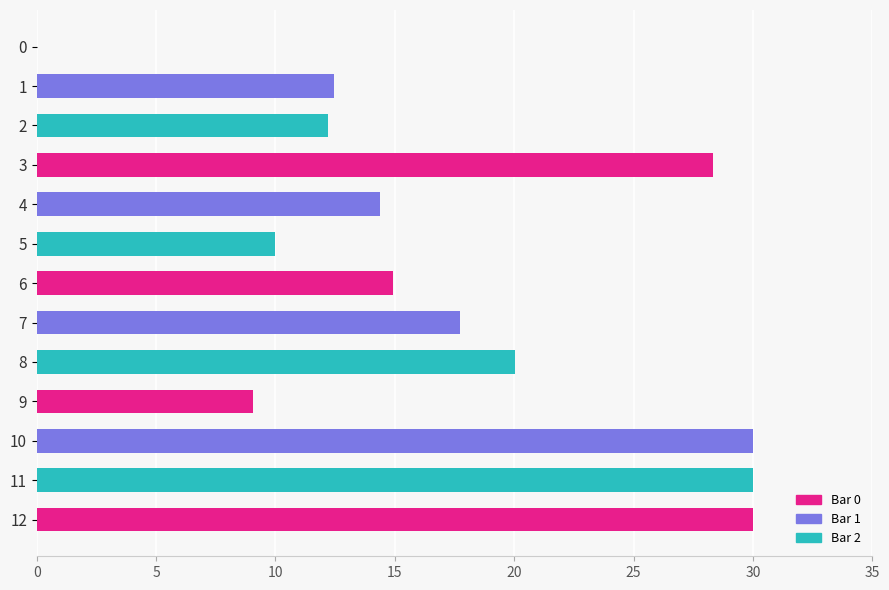

The chart shows a value of 34.1 at 8. True or false?

False